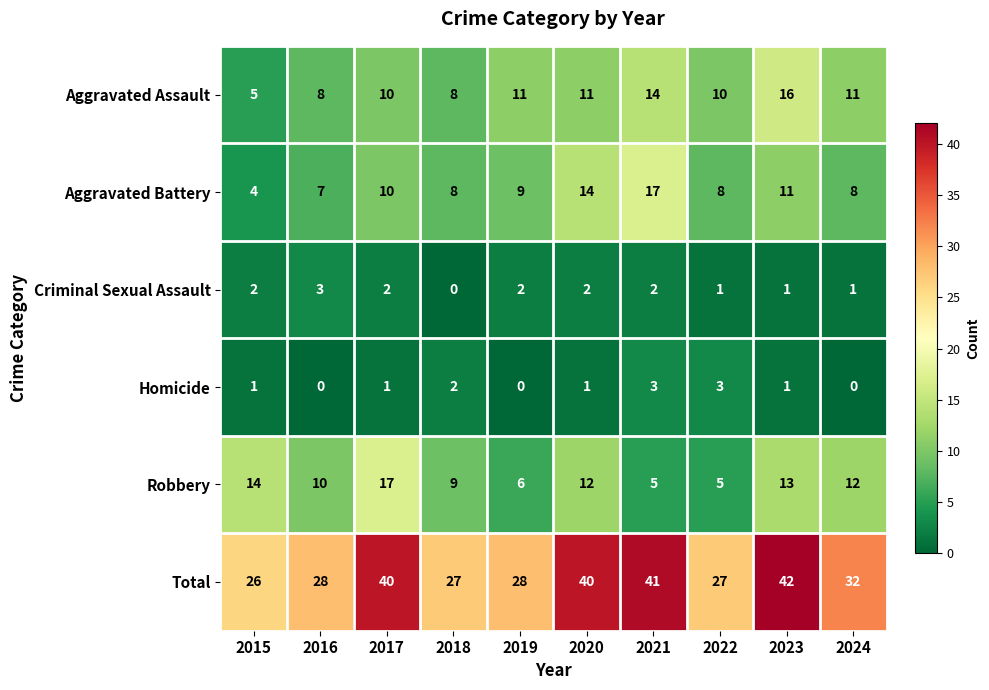

How many series are shown in this chart?

6